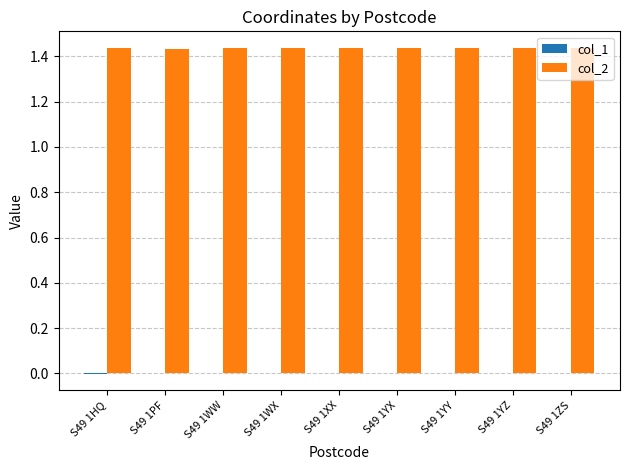

True or false: col_2 has a value of 2.3 at S49 1XX.

False